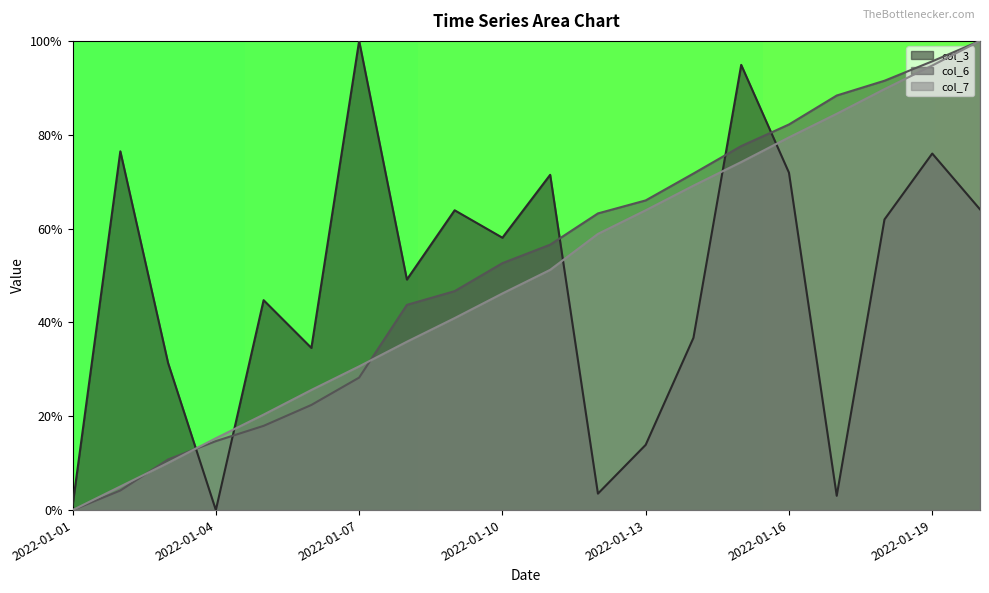

What is the average value of the col_7 series?

0.5